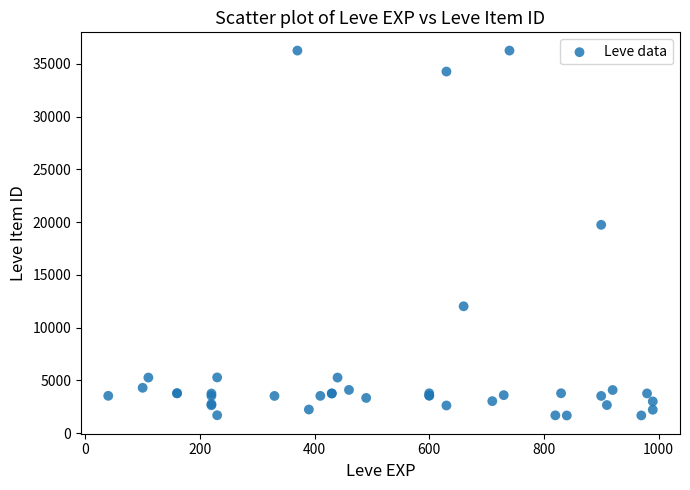

What Y value in the scatter plot is closest to 18967?

19744